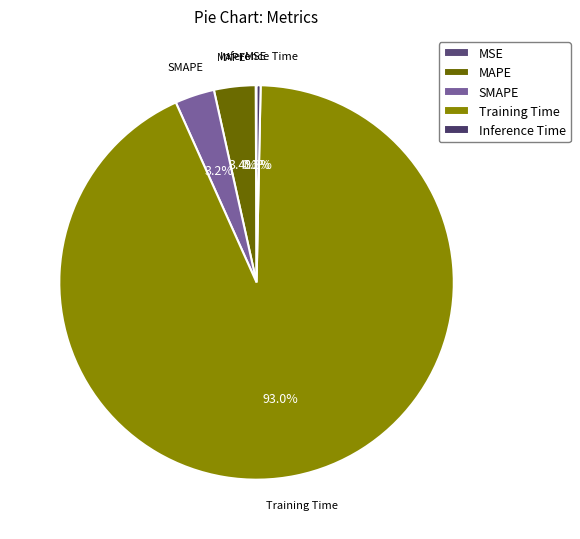

Which category has the biggest portion of the pie?

Training Time